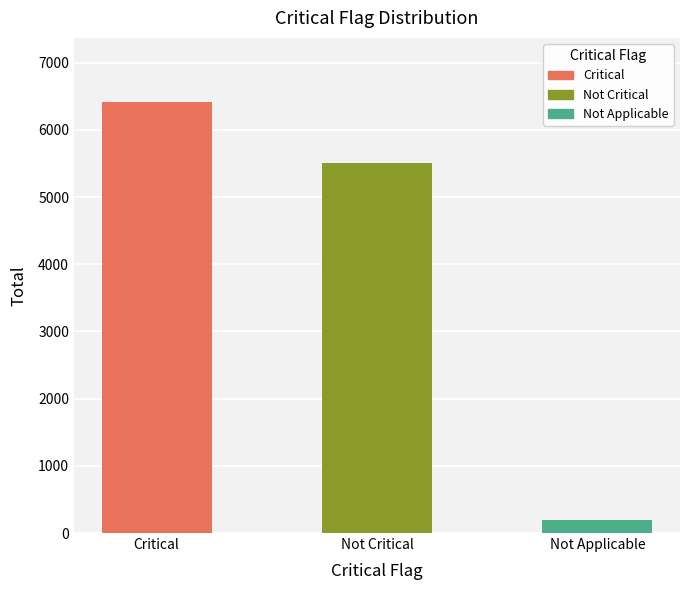

What is the label of the 2nd bar from the left?

Not Critical